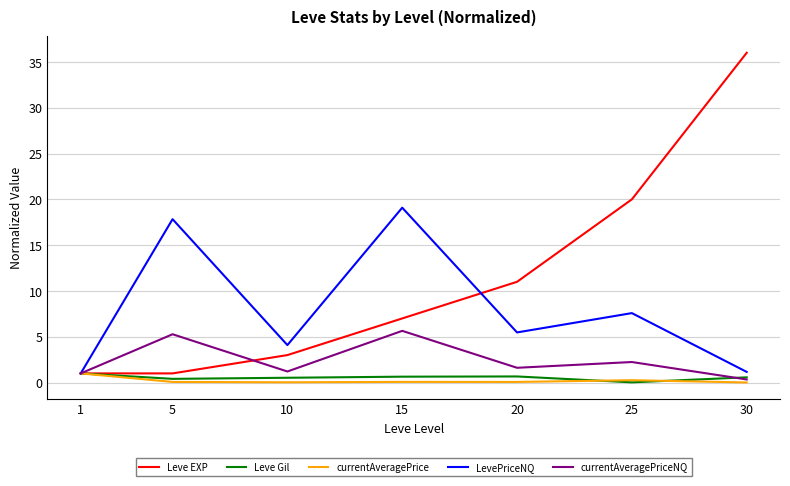

At which category does the chart reach its peak across all series?

30